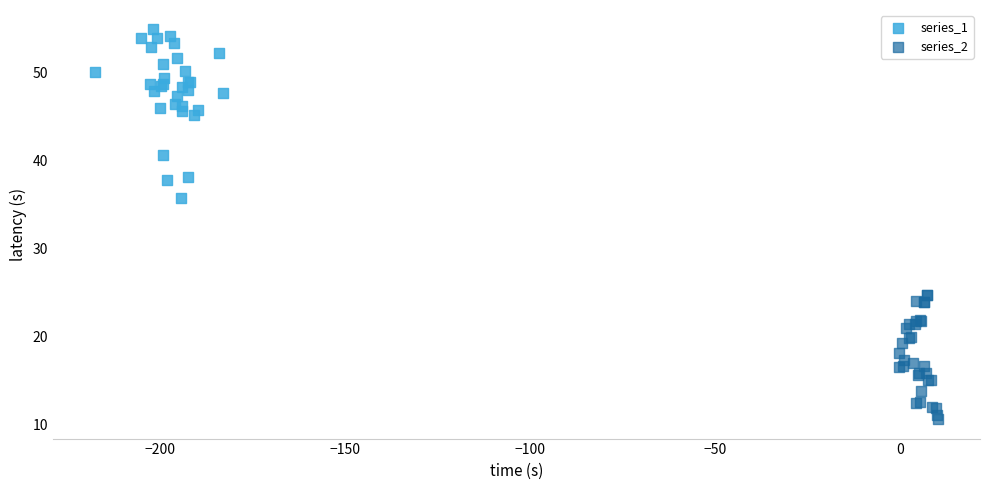

Which series has the widest spread of Y values?

series_1